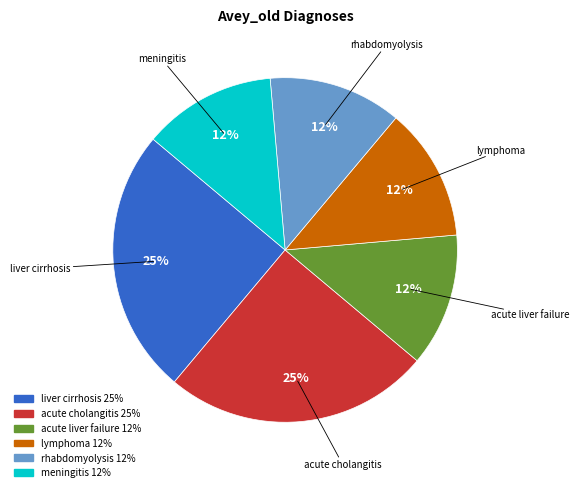

Which has a higher value, acute liver failure or acute cholangitis?

acute cholangitis